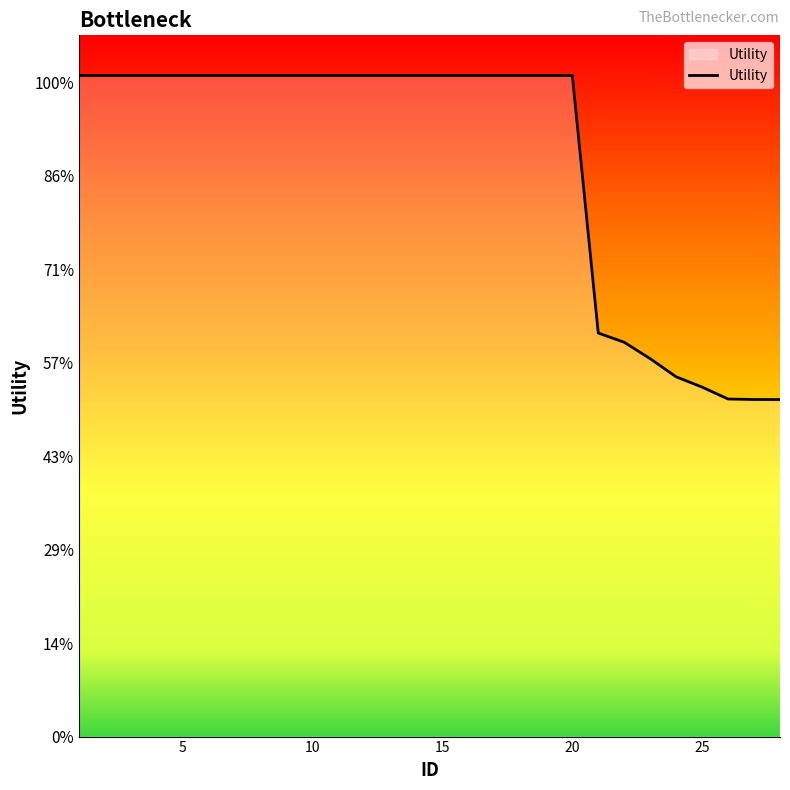

Is this an area chart (filled region under the line)?

Yes